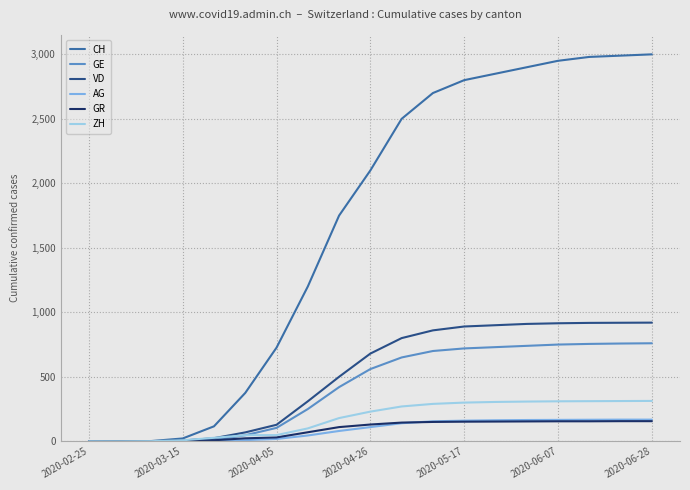

Does the chart display data point markers on the line(s)?

No